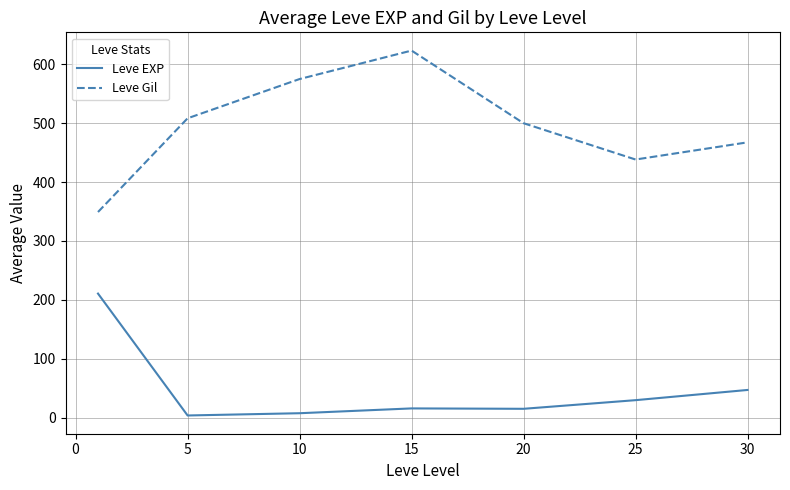

Does the chart have visible grid lines?

Yes